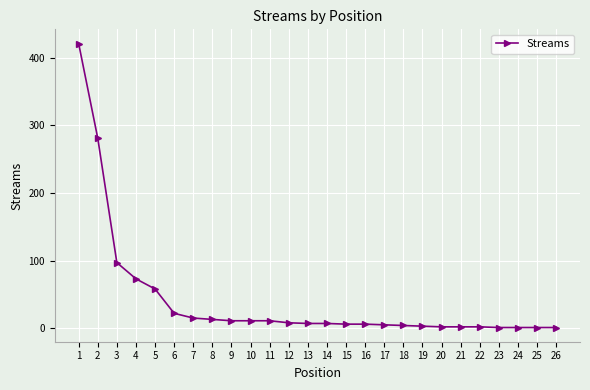

The value at 10 is 11. True or false?

True